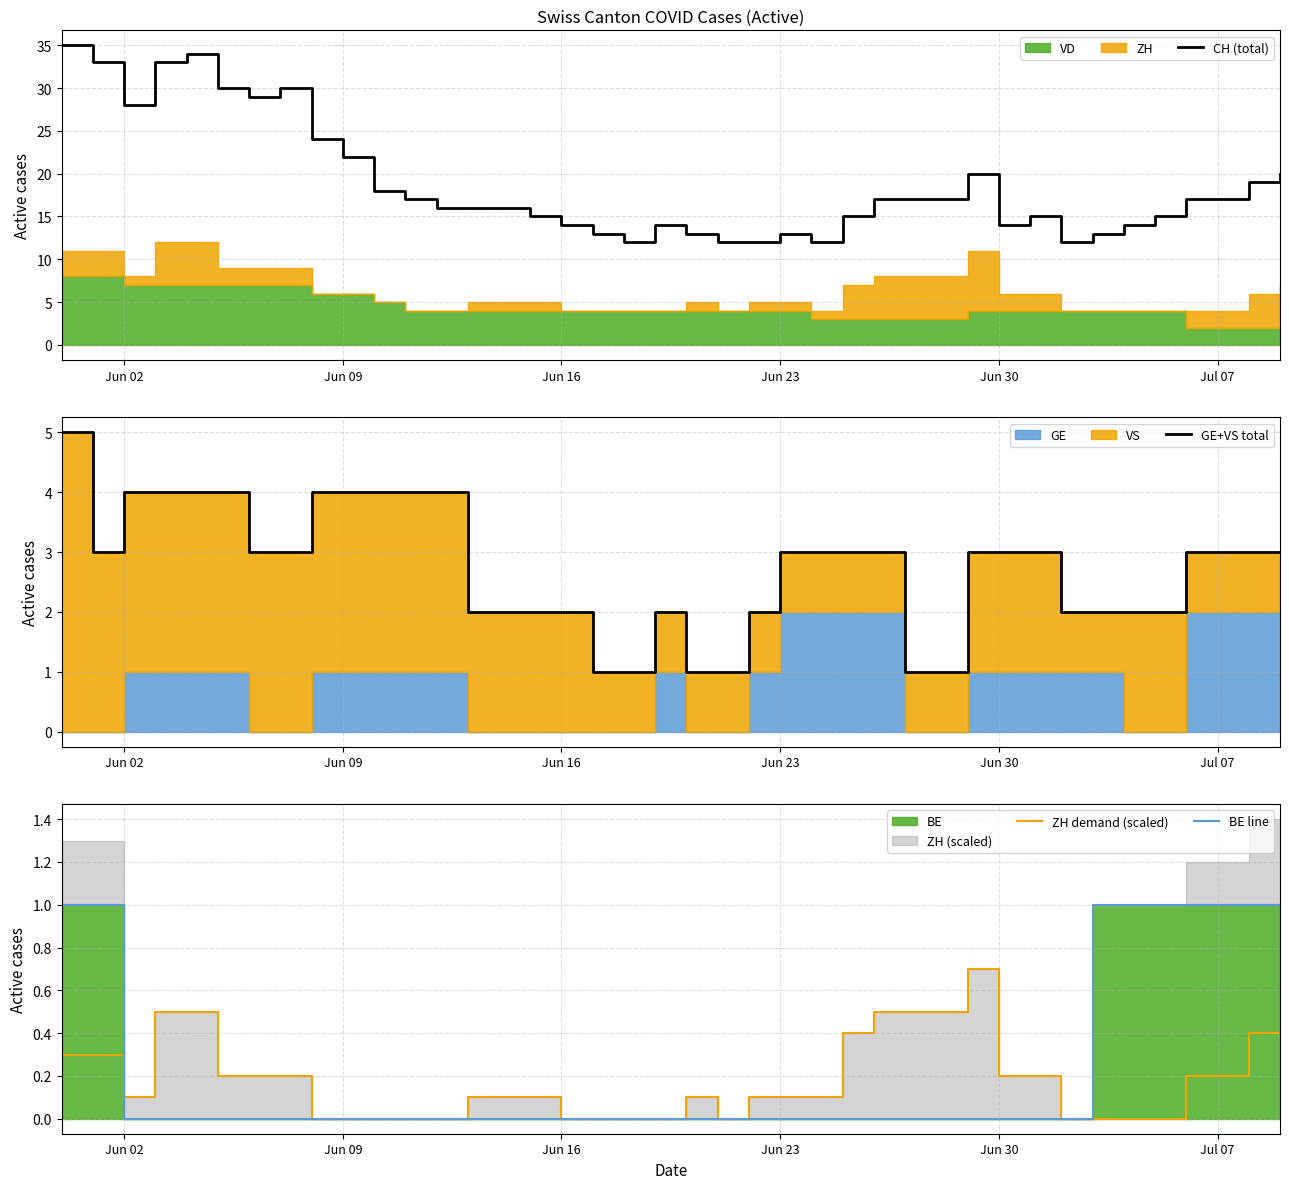

True or false: BE line has more than 1 points higher than both neighbors.

False